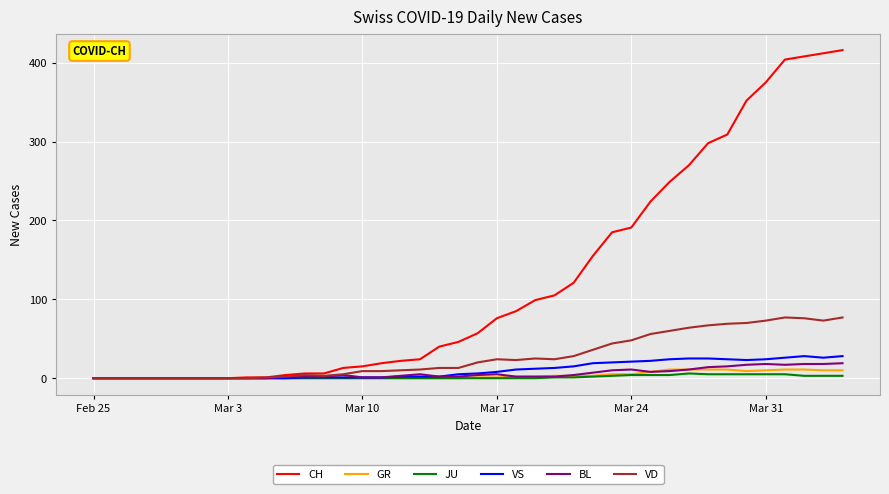

Which series has the largest range (max minus min)?

CH